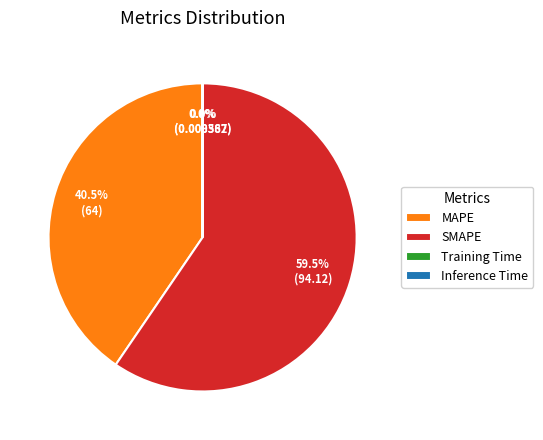

Which slice is the largest?

SMAPE